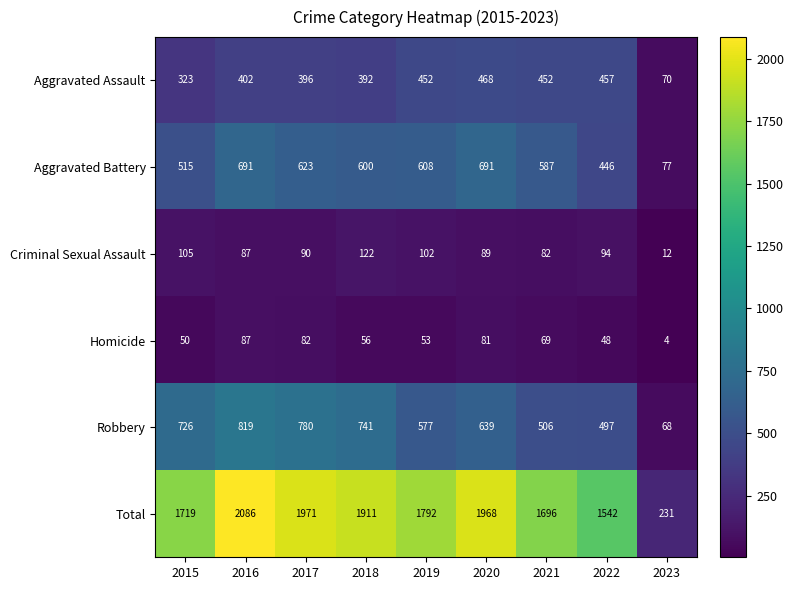

At how many categories does at least one series exceed 2070?

1